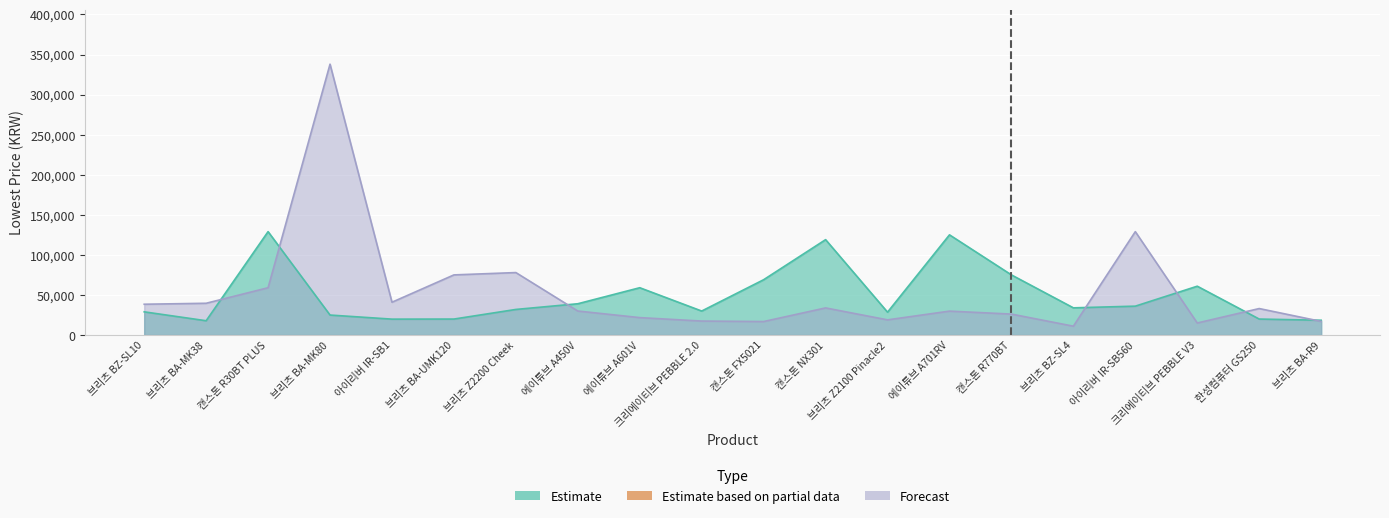

Rank the series at 에이튜브 A601V from highest to lowest value.

Estimate, Forecast